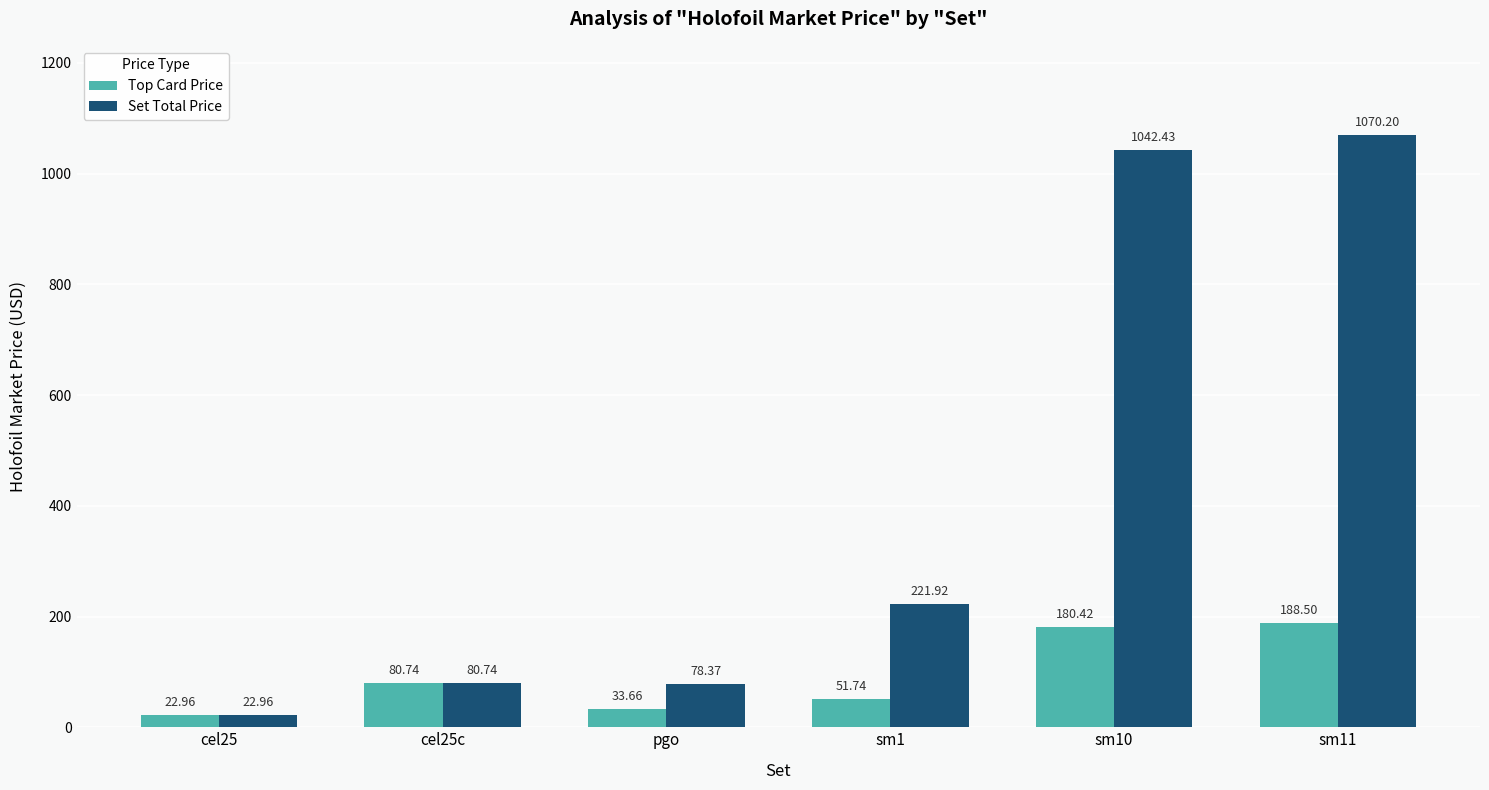

Rank the categories by Top Card Price value from lowest to highest.

cel25, pgo, sm1, cel25c, sm10, sm11